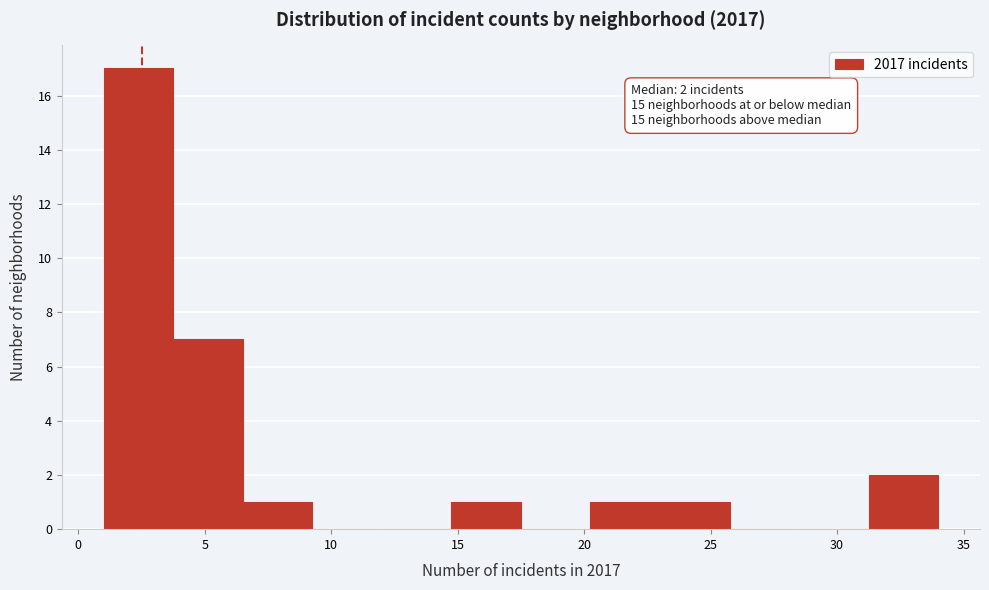

Which range on the x-axis has the tallest bar?

1.00 to 3.75